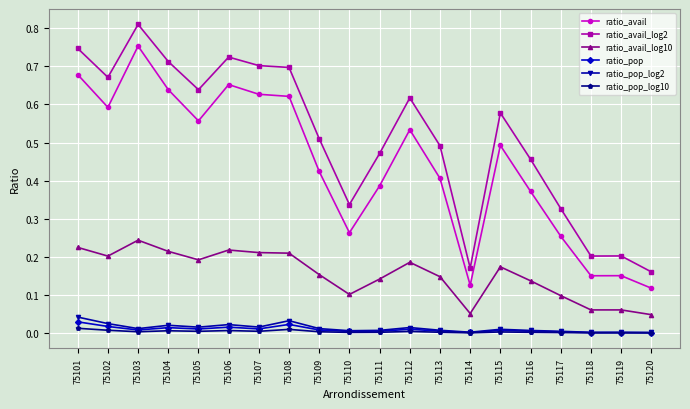

At which category does the chart reach its peak across all series?

75103